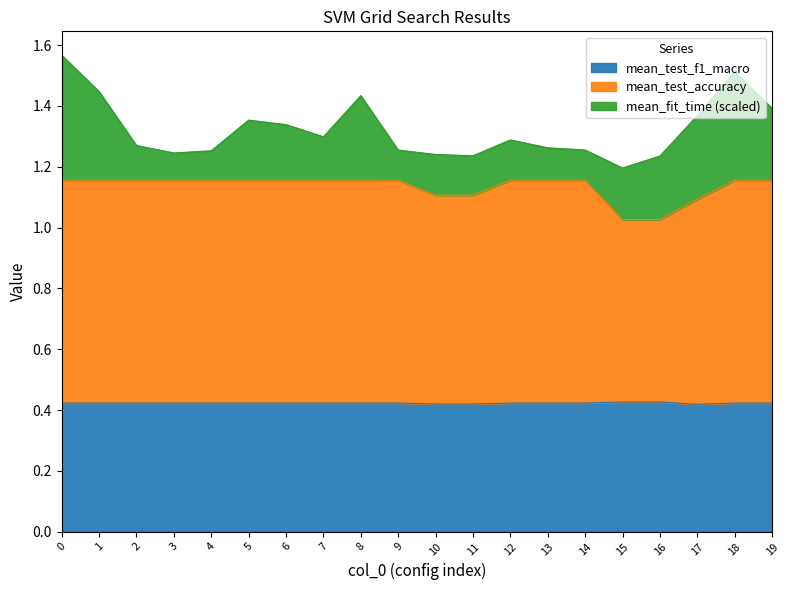

What is the value of the mean_test_accuracy point at the 4th from the left?

0.7